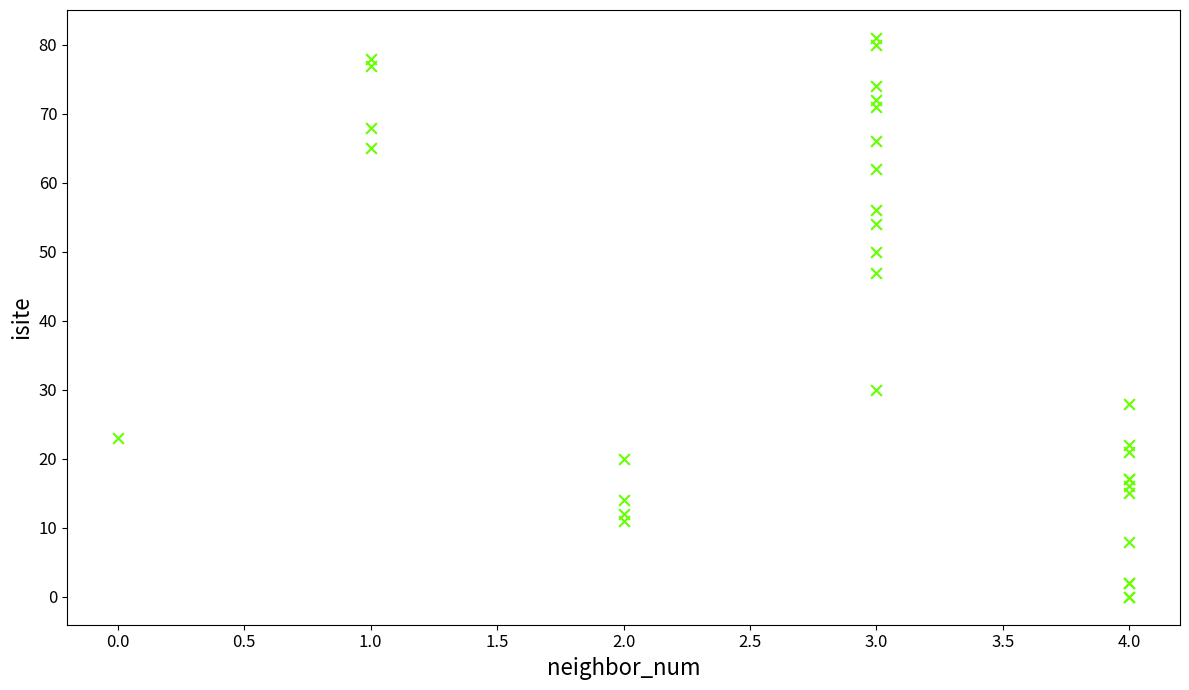

What Y value in the scatter plot is closest to 40?

47